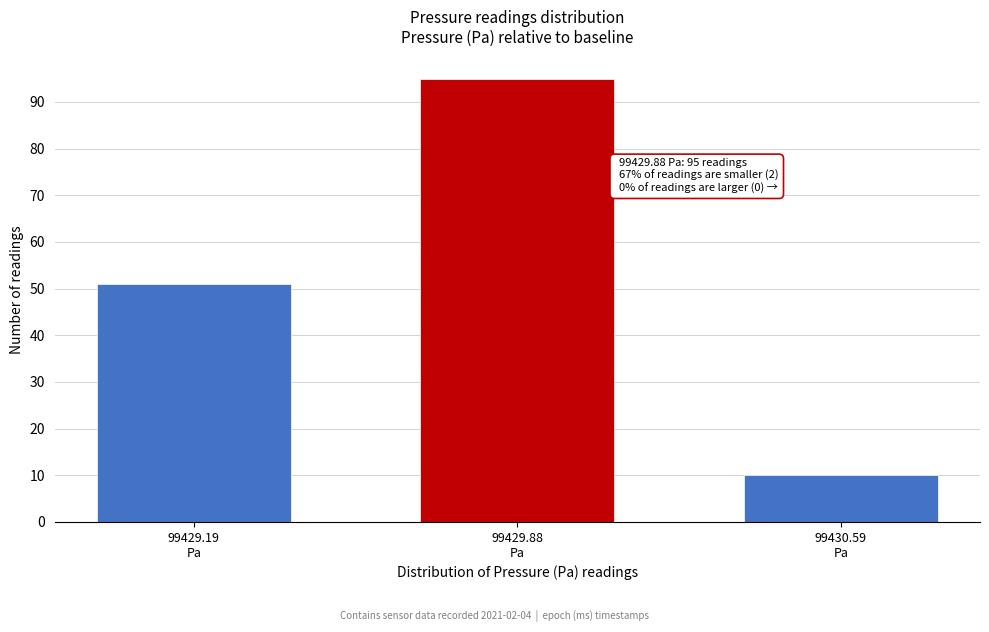

Reading right to left, what are all the values shown in this chart?

10	95	51